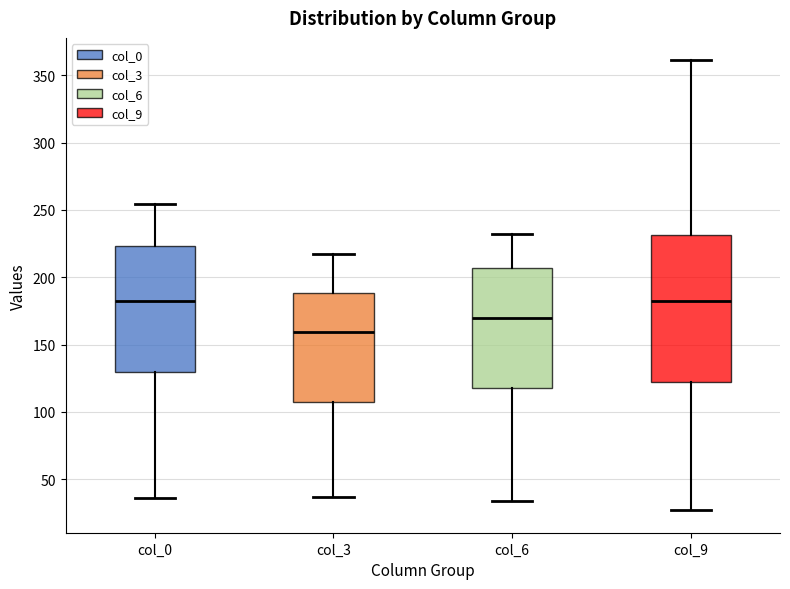

Comparing the boxes themselves (not the whiskers), which one is the tallest?

col_9